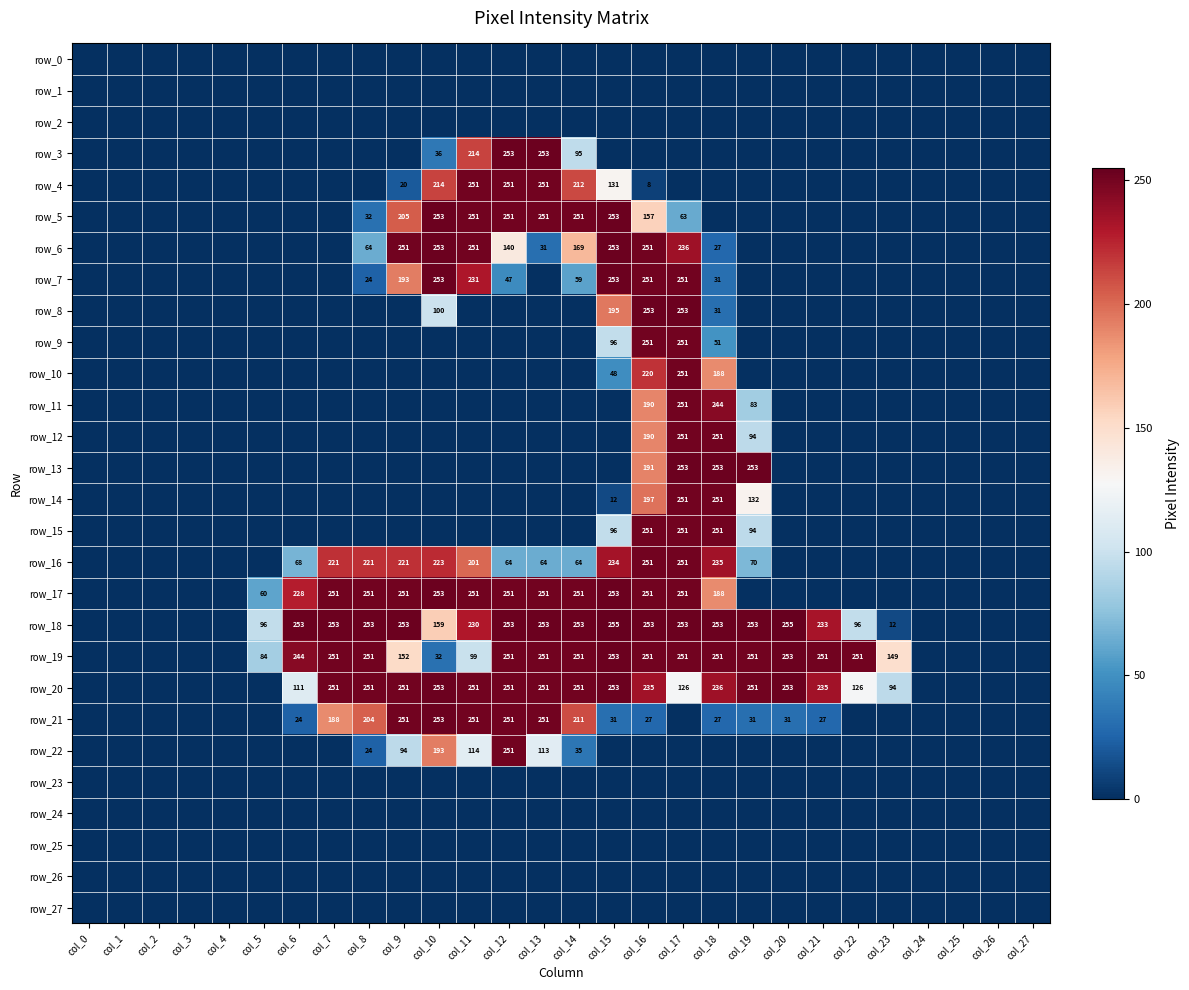

Between col_19 and col_4, which is larger?

col_19